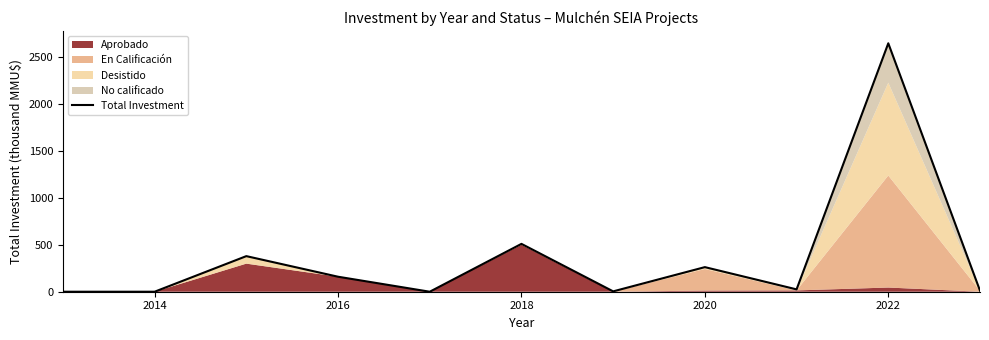

Reading left to right, what are all the values shown in this chart?

0.0	0.0	379.6	160.0	0.0	510.4	3.8	262.3	25.0	2649.8	11.4